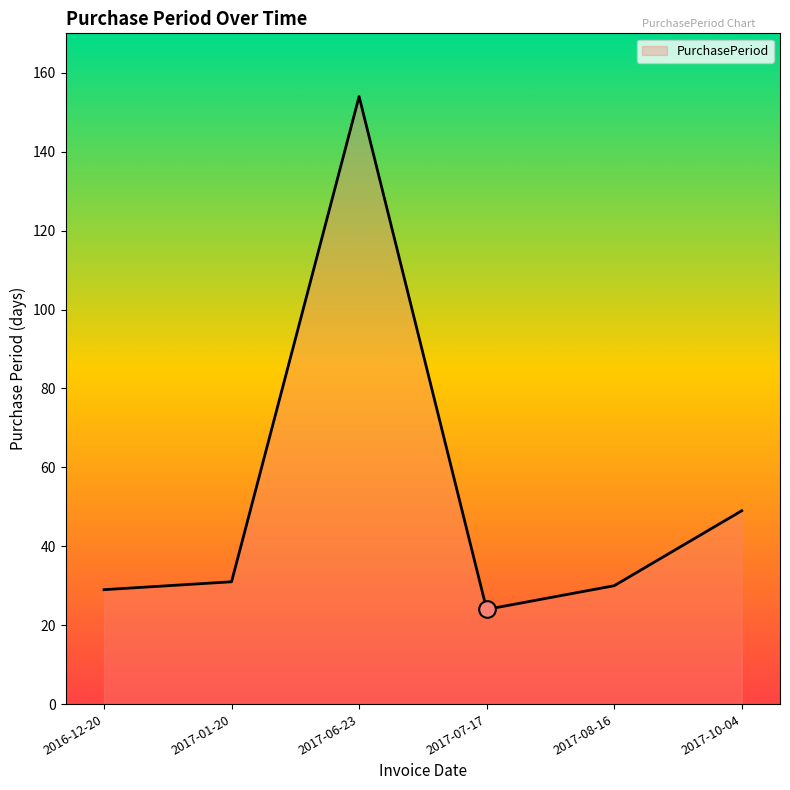

True or false: the data has more than 2 interior local peaks.

False